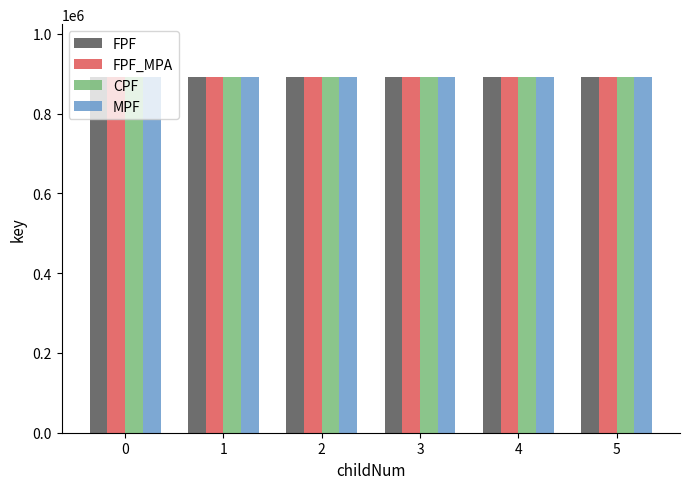

Are the bars horizontal?

No